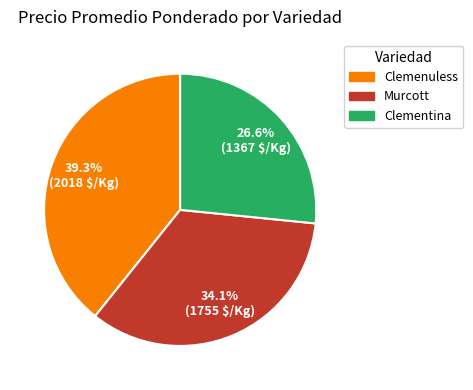

Rank the categories by value from highest to lowest.

Clemenuless, Murcott, Clementina